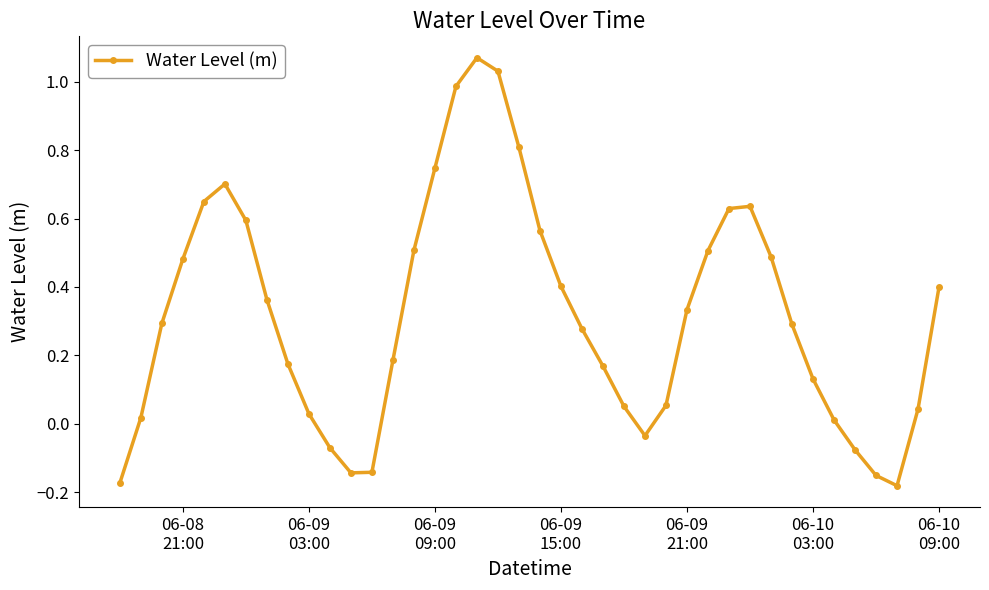

How many series are shown in this chart?

1